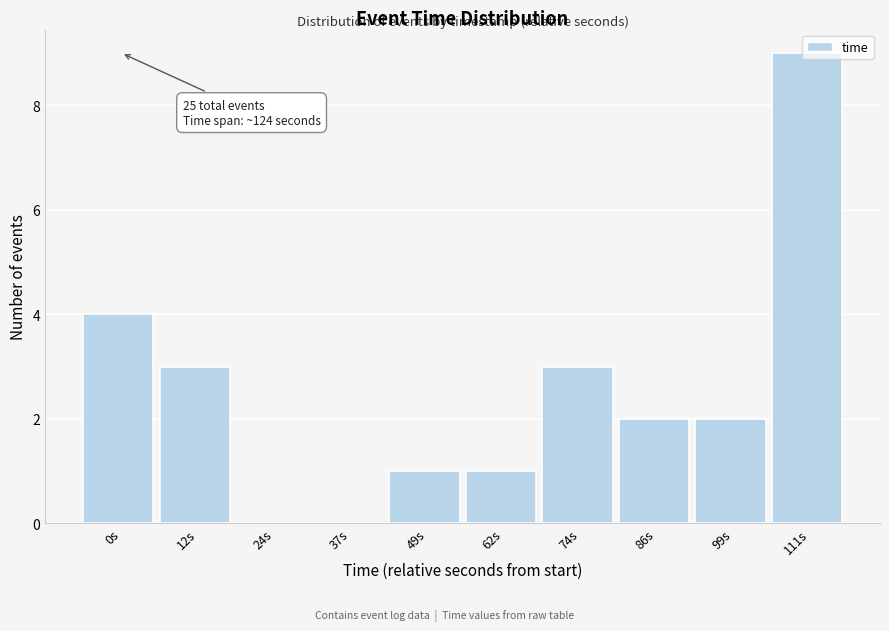

Is it true that the value at 37s is 0?

True